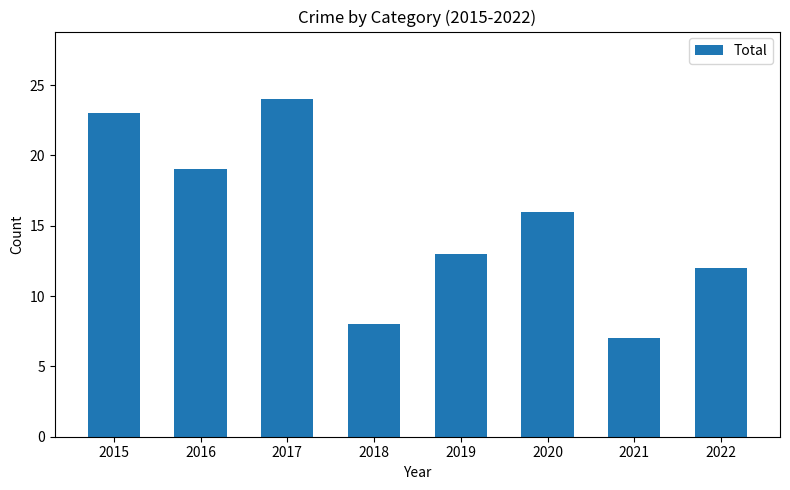

Are the bars horizontal?

No